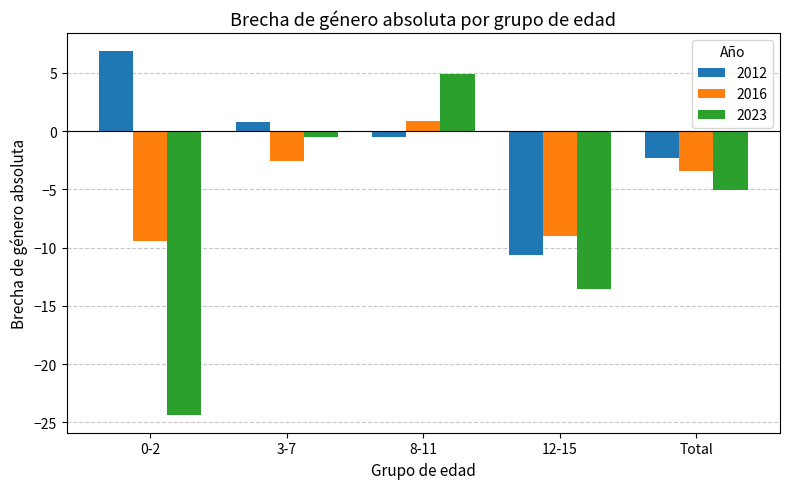

True or false: 2023 has a value of -18.8 at 12-15.

False